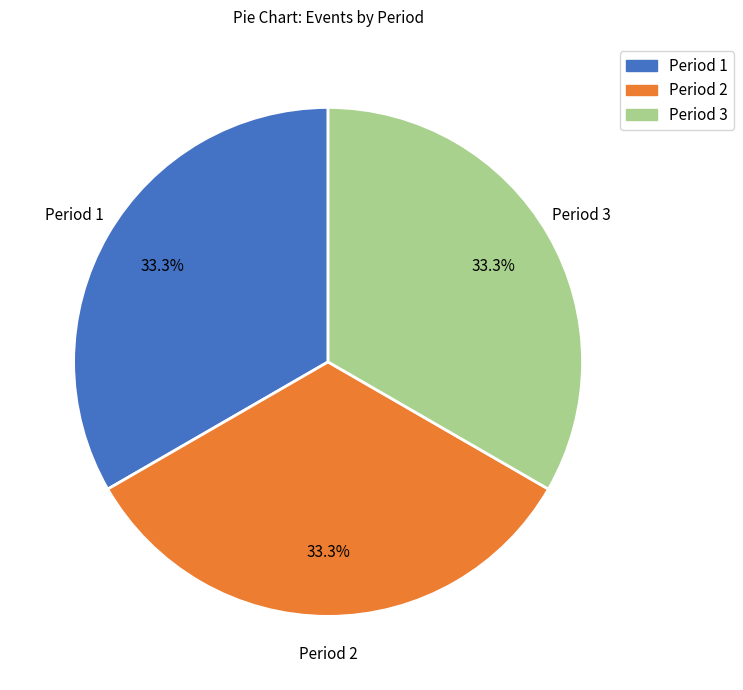

What is the total percentage of Period 3 and Period 2?

66.7%